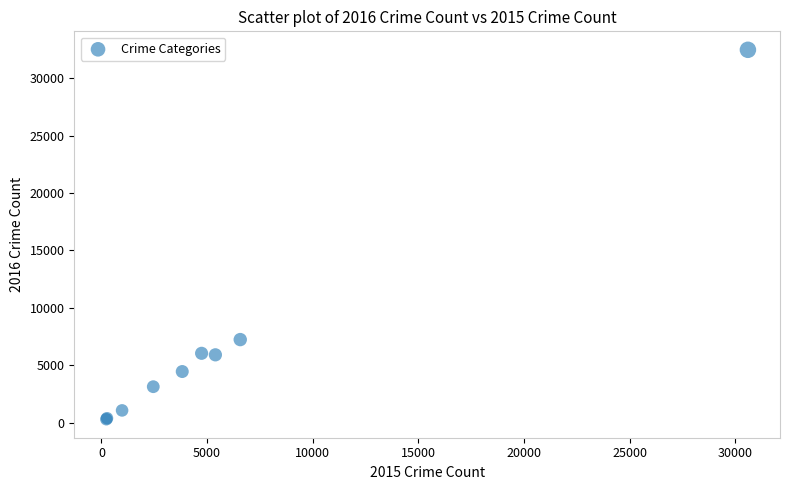

What Y value in the scatter plot is closest to 16385?

7233